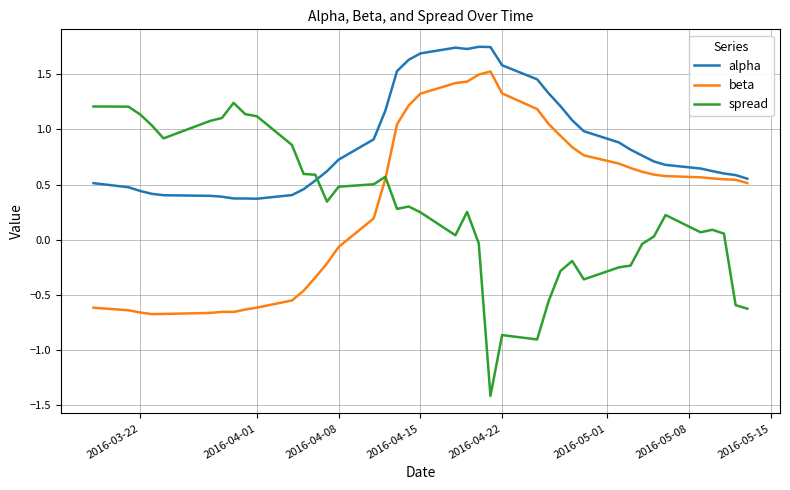

What are all the series names shown in the legend?

alpha, beta, spread